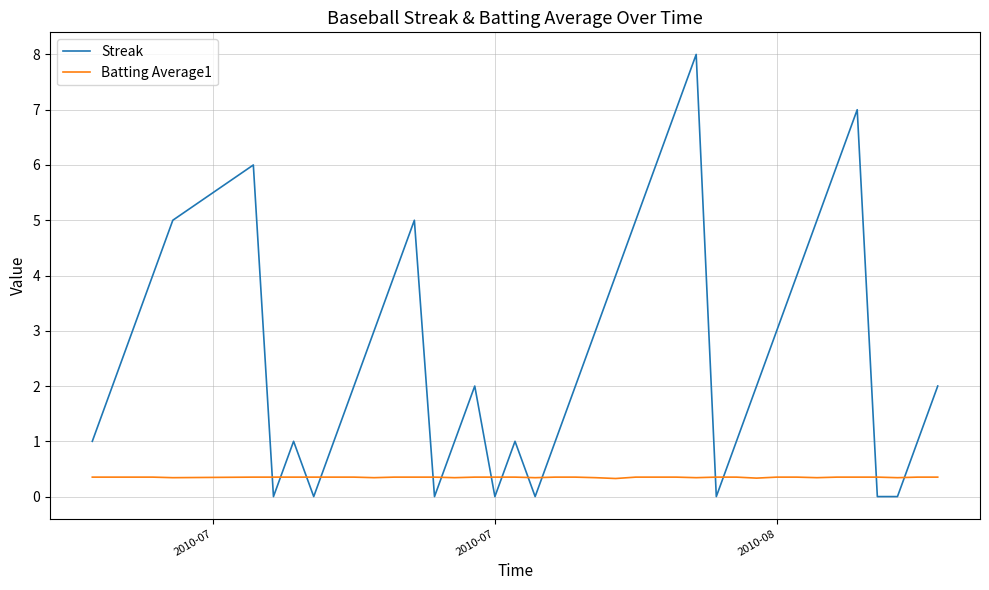

Count the Batting Average1 values in the range 0 to 1.

40